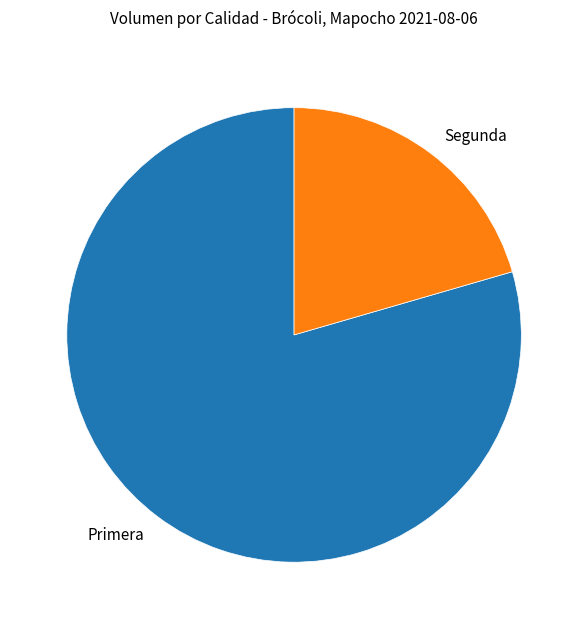

What is the largest slice in the pie chart?

Primera